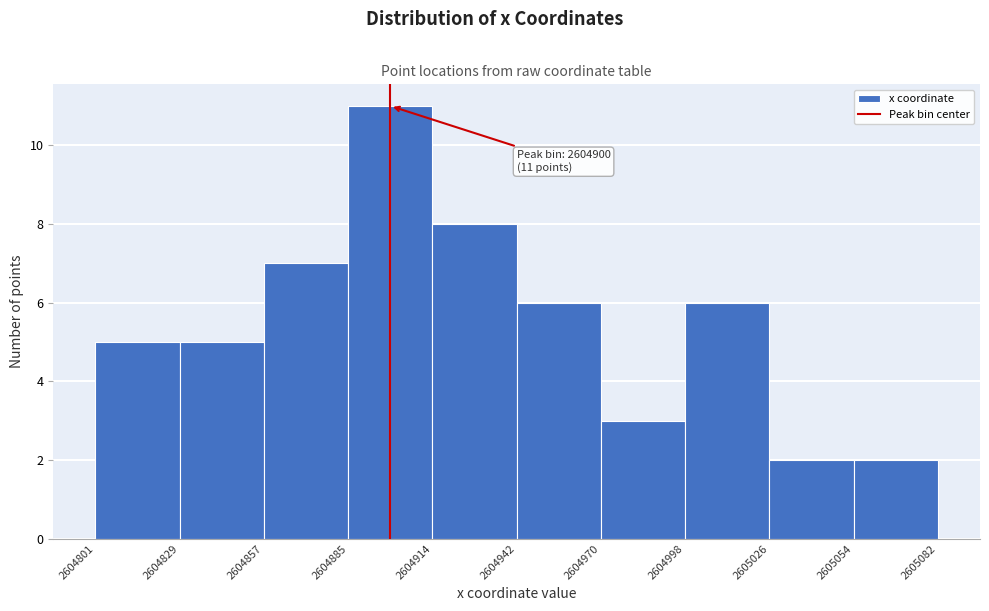

Over which range of the x-axis is the bar tallest?

2604885 to 2604914